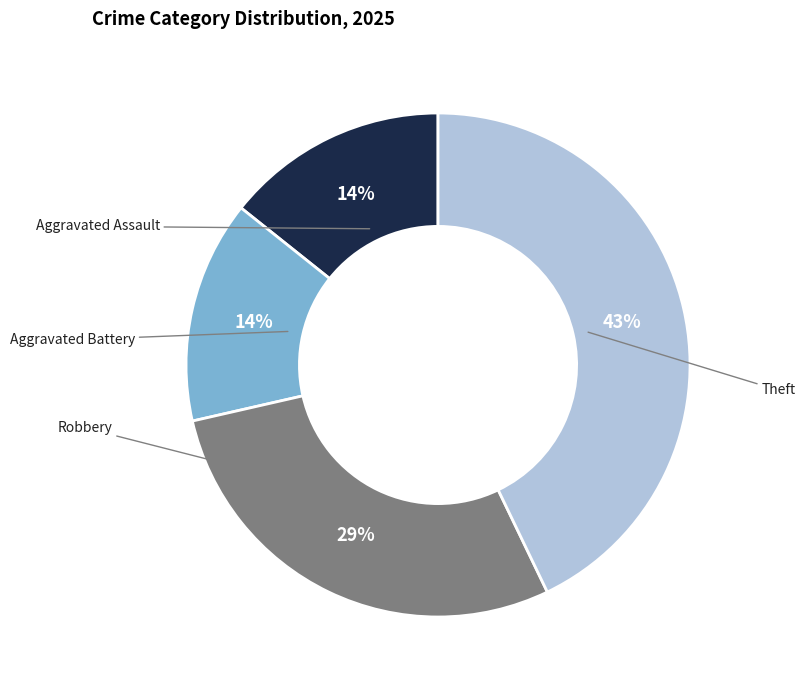

What percentage is the Robbery slice, to the nearest percent?

29%